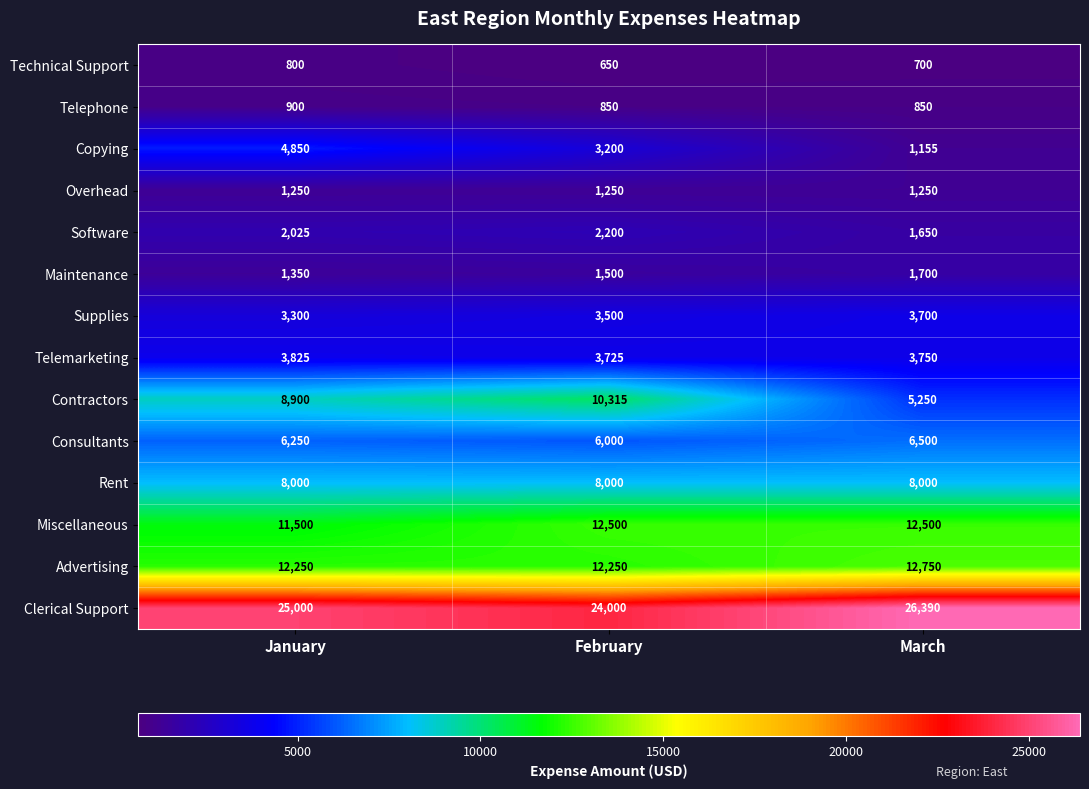

Which series has the largest total across all categories?

Clerical Support